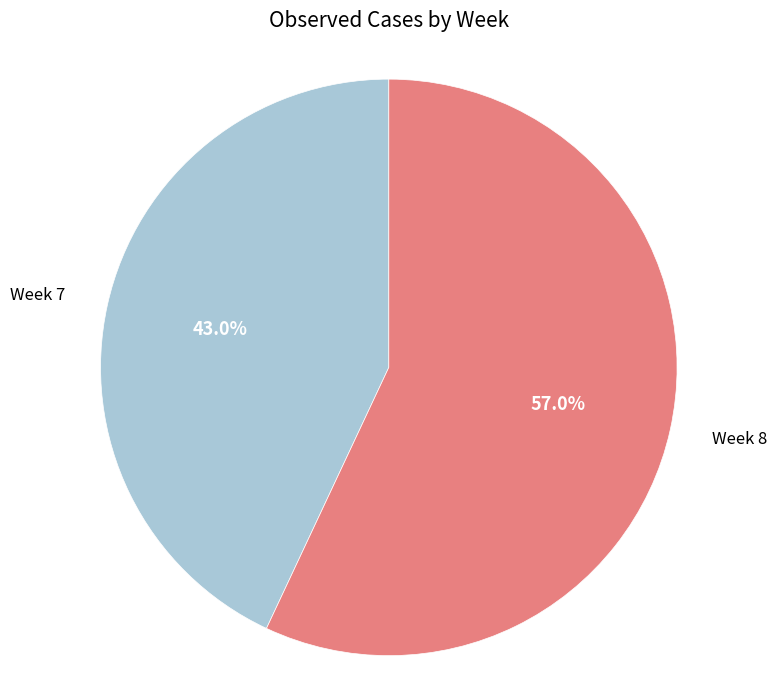

What percentage is NOT represented by Week 7?

57.0%